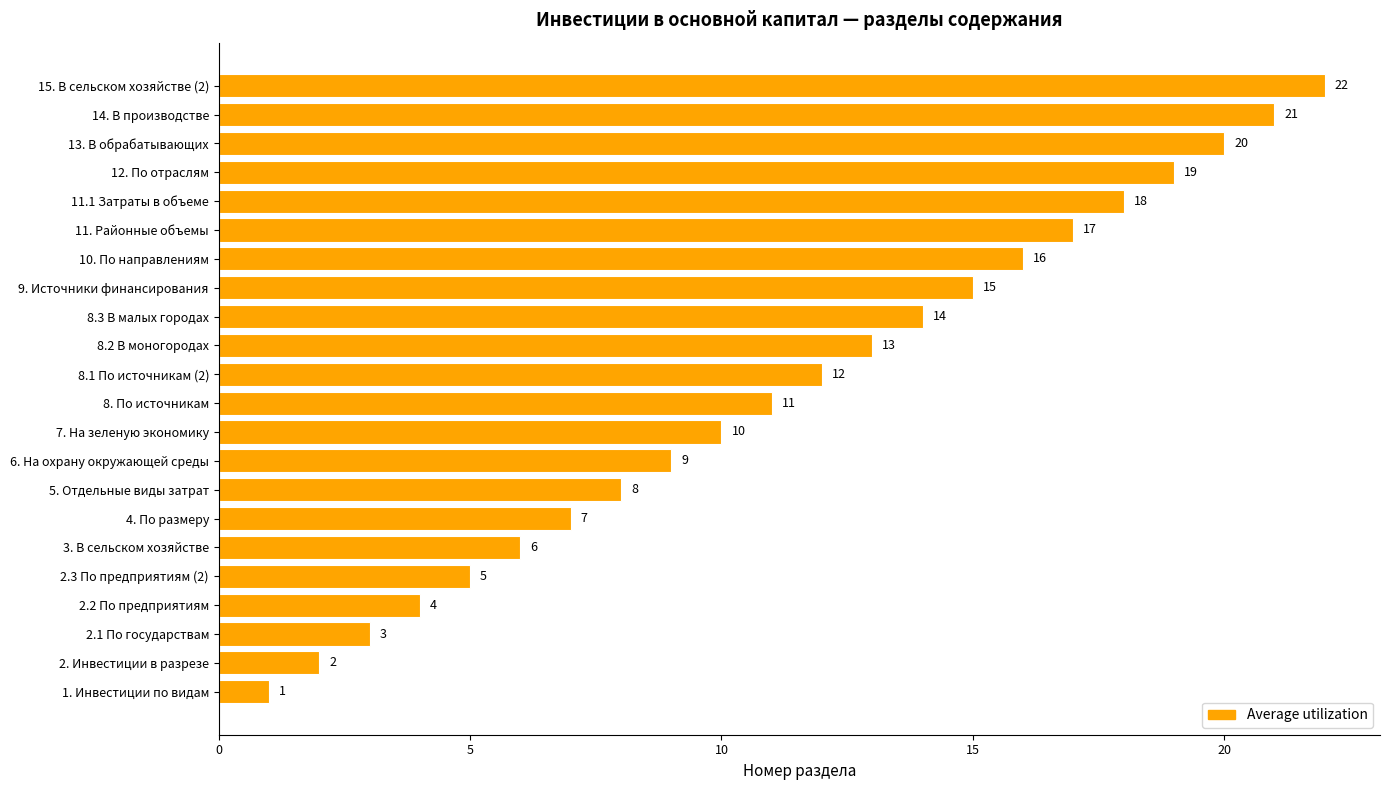

List the labels in order of value, largest first.

15. В сельском хозяйстве (2), 14. В производстве, 13. В обрабатывающих, 12. По отраслям, 11.1 Затраты в объеме, 11. Районные объемы, 10. По направлениям, 9. Источники финансирования, 8.3 В малых городах, 8.2 В моногородах, 8.1 По источникам (2), 8. По источникам, 7. На зеленую экономику, 6. На охрану окружающей среды, 5. Отдельные виды затрат, 4. По размеру, 3. В сельском хозяйстве, 2.3 По предприятиям (2), 2.2 По предприятиям, 2.1 По государствам, 2. Инвестиции в разрезе, 1. Инвестиции по видам